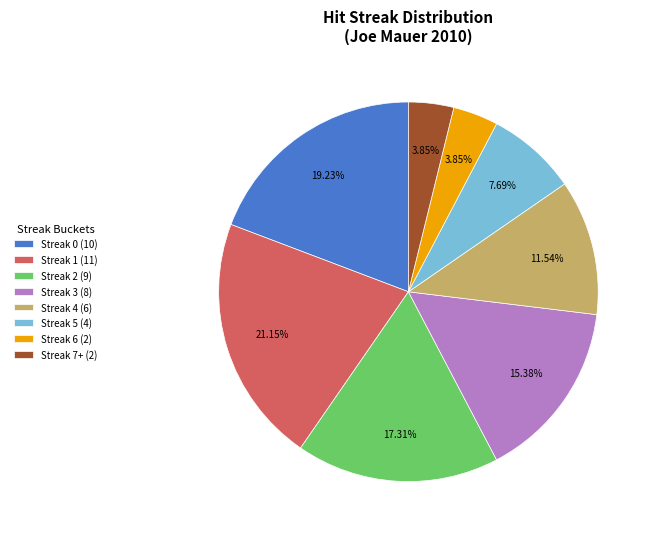

To the nearest percent, what is the difference between the Streak 6 and Streak 4 slice percentages?

8%